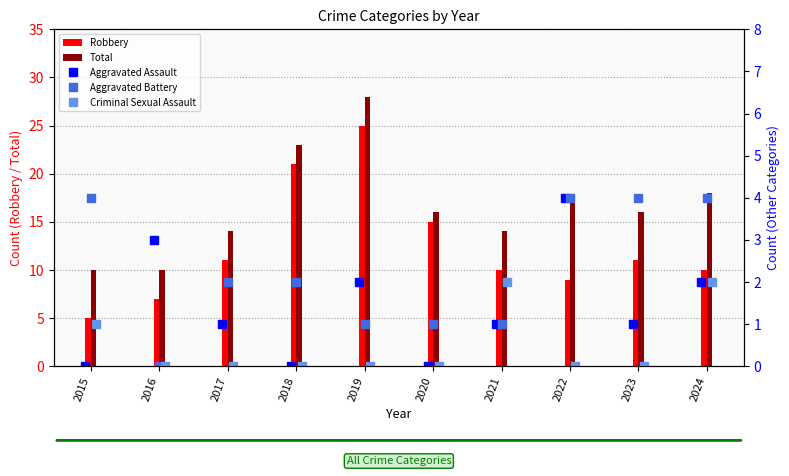

What is the difference between the maximum and second lowest values in the Total series?

18